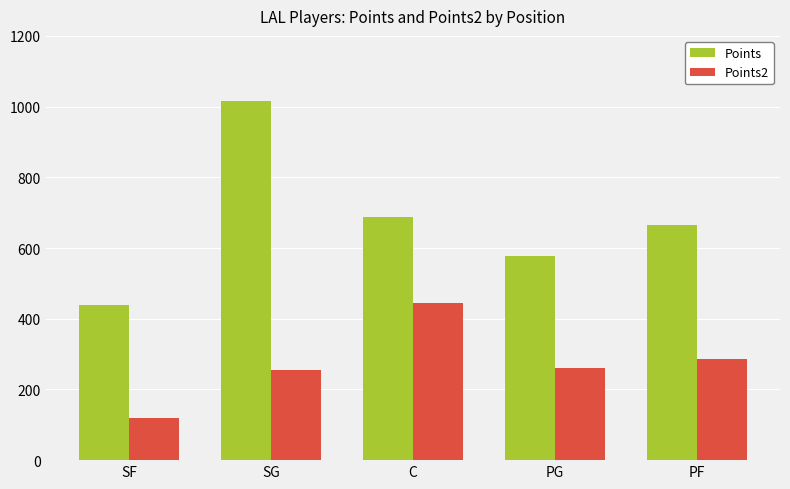

At which label does Points2 reach its peak?

C